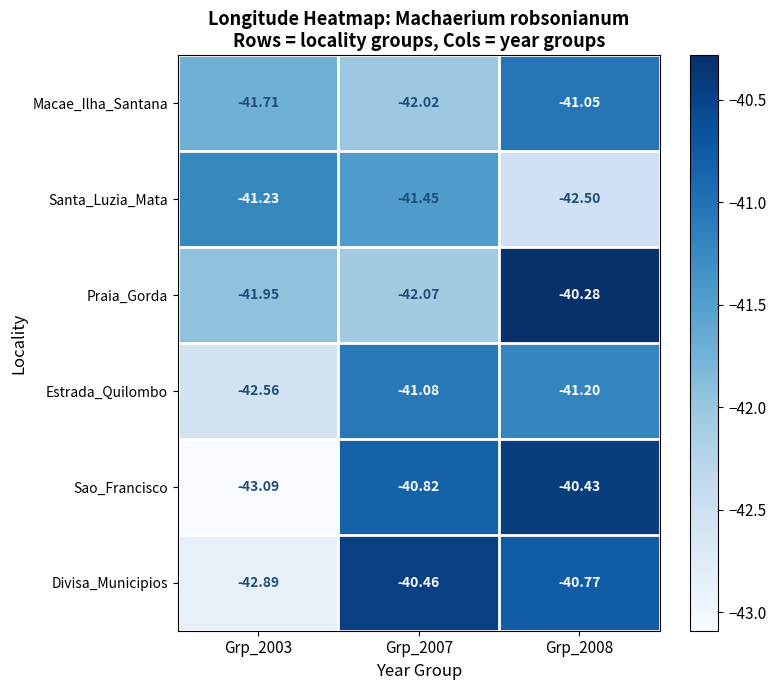

Between Grp_2003 and Grp_2008, which series saw the biggest shift?

Sao_Francisco